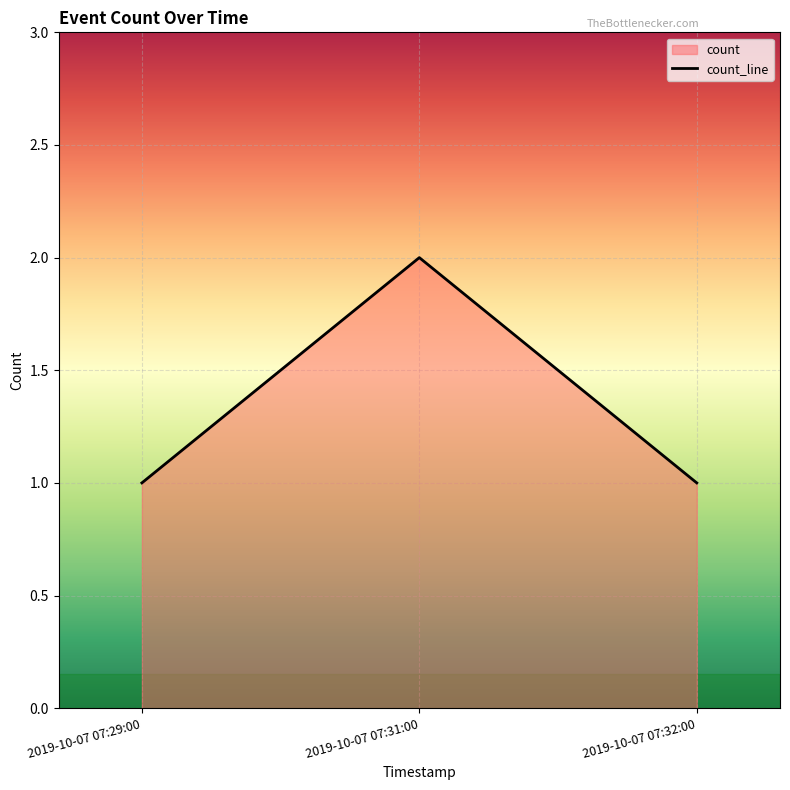

Rank the categories by value from highest to lowest.

2019-10-07 07:31:00, 2019-10-07 07:29:00, 2019-10-07 07:32:00